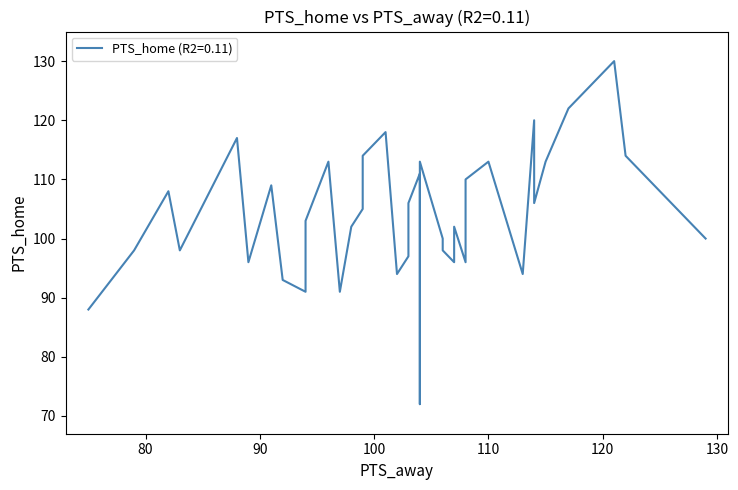

How many data points are less than 103?

20